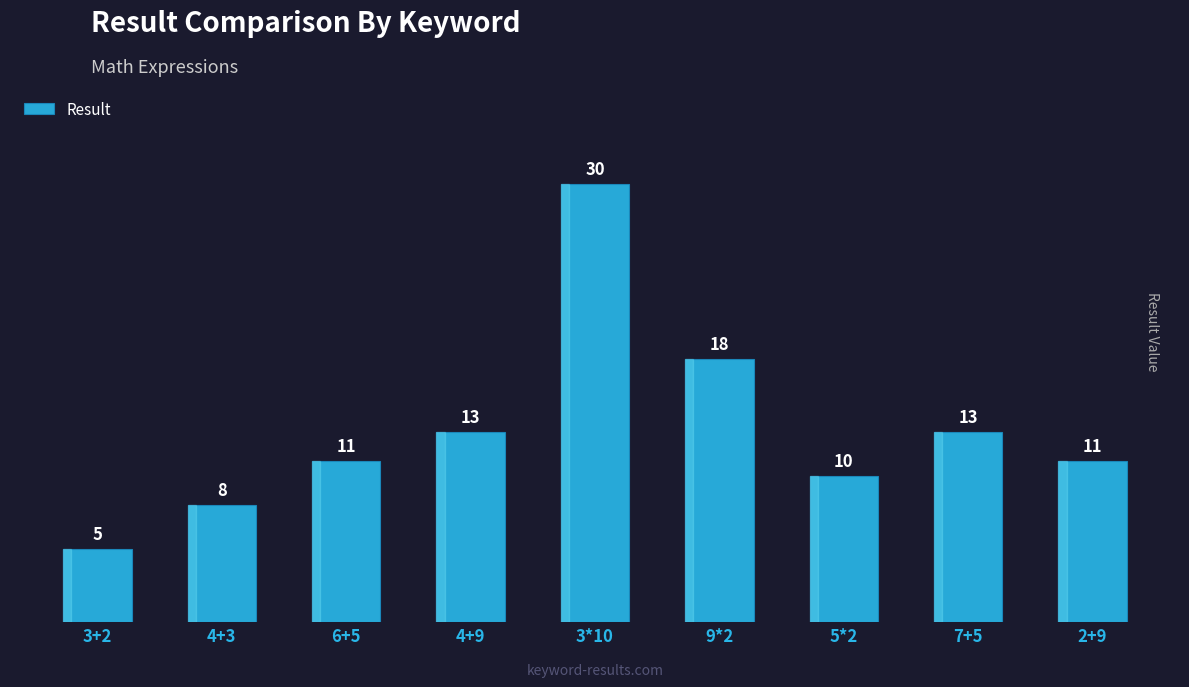

How many series are shown in this chart?

1